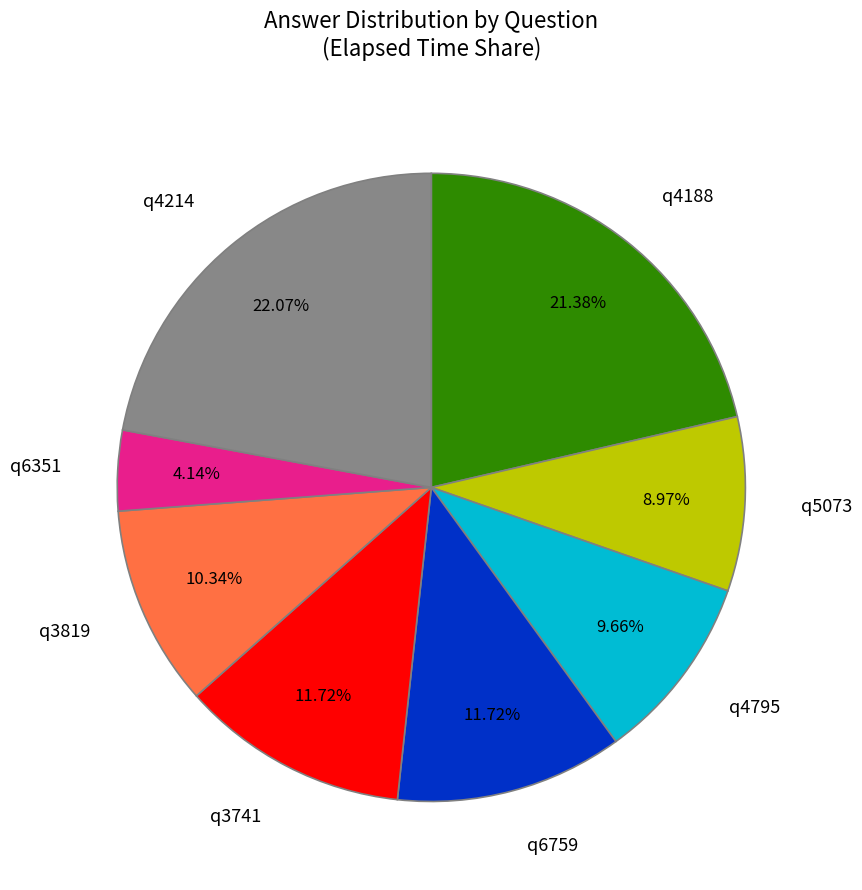

What percentage do q6351 and q5073 together represent?

13.1%